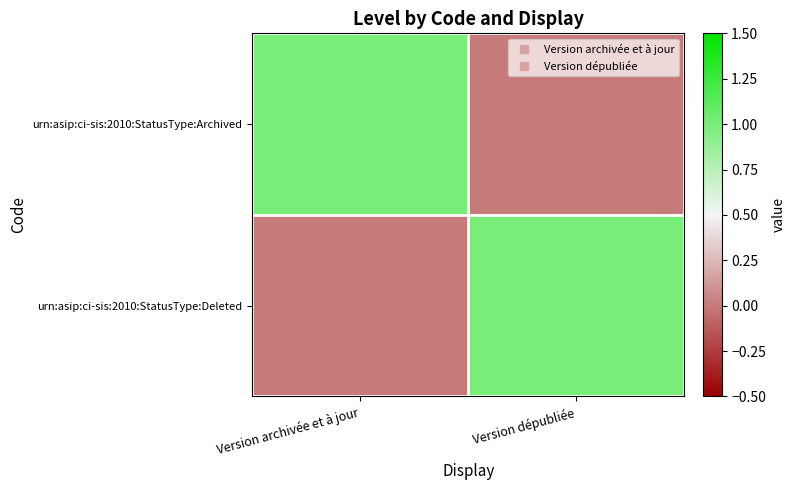

At which category is the sum across all series the highest?

Version archivée et à jour